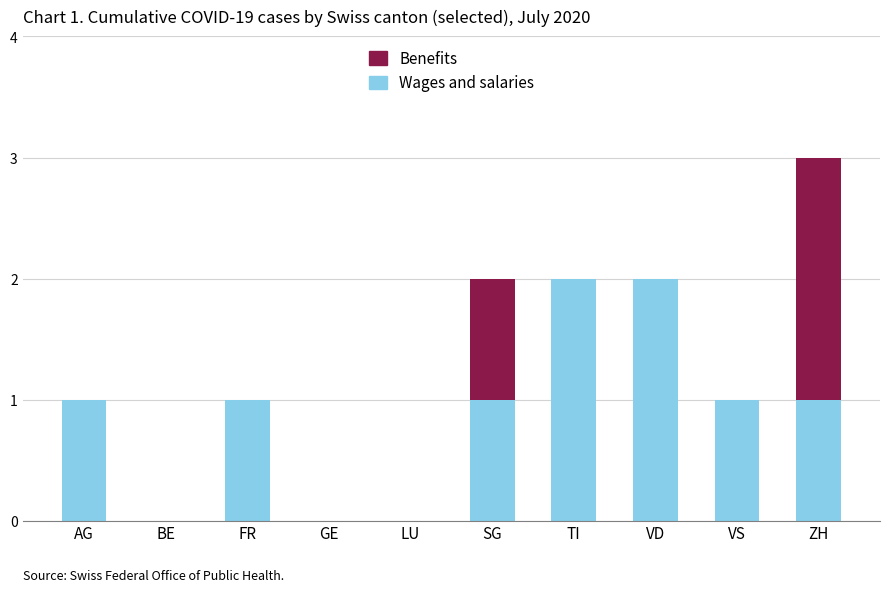

The value of Wages and salaries at VD is 1. True or false?

False